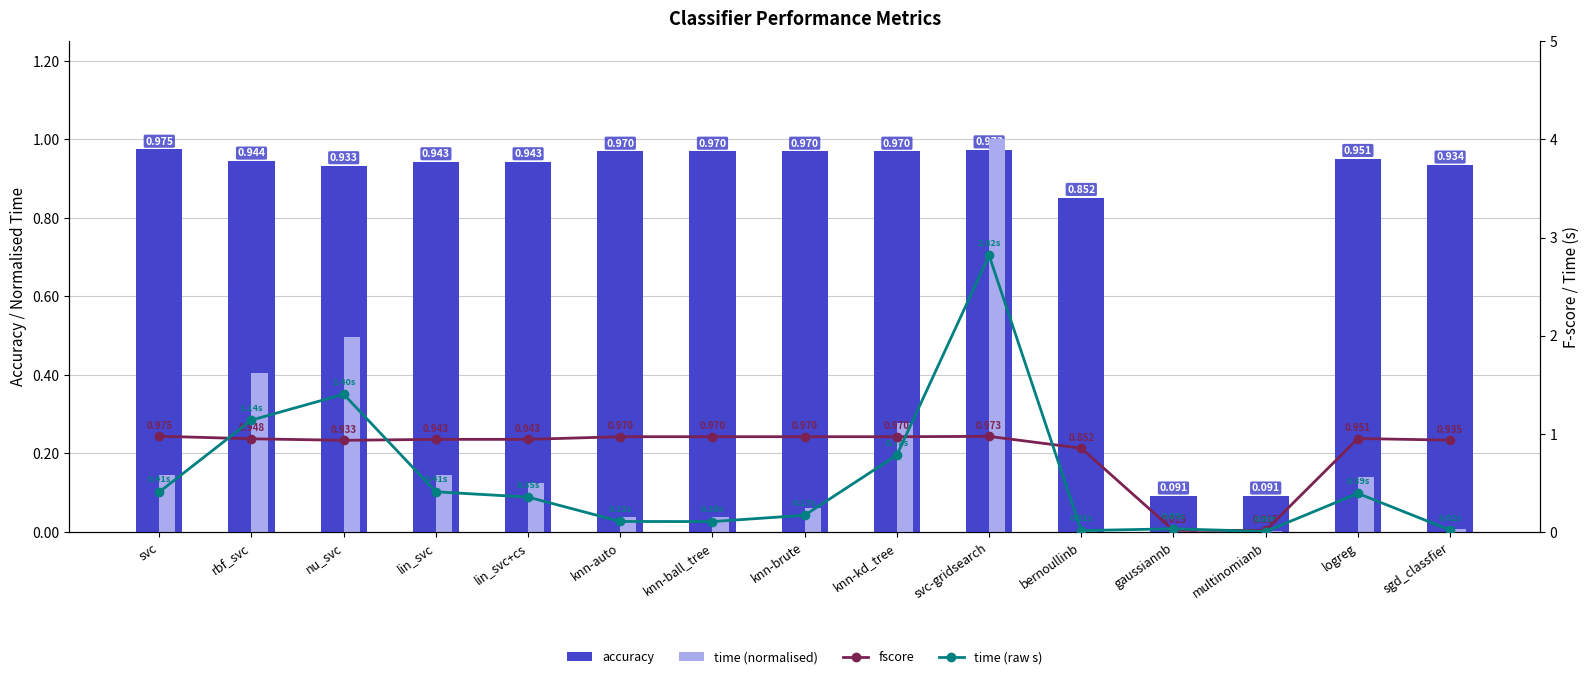

The time (normalised) series shows 0.0 at knn-ball_tree. True or false?

False